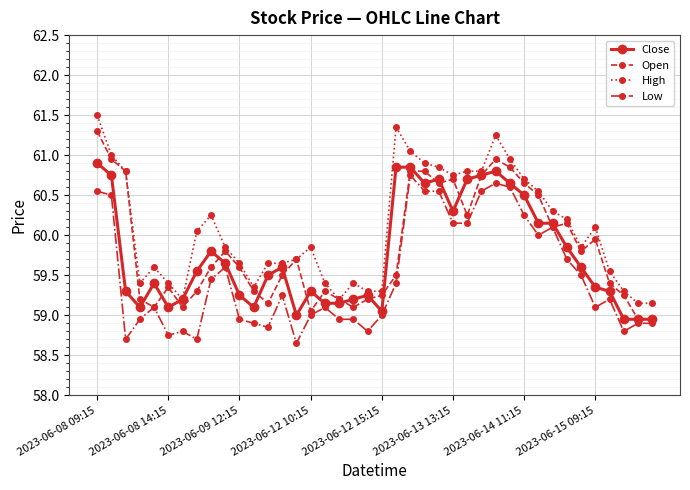

True or false: High and Low cross at least once.

False